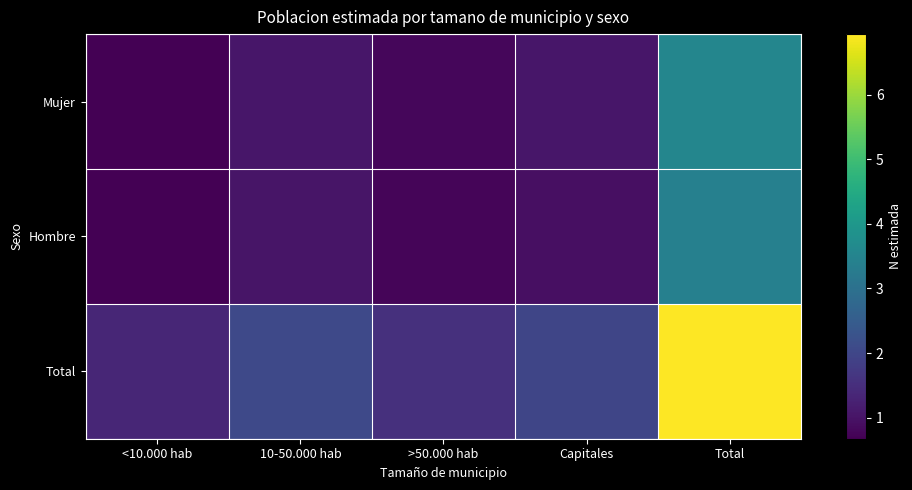

What is the total value across all series at Capitales?

3962692